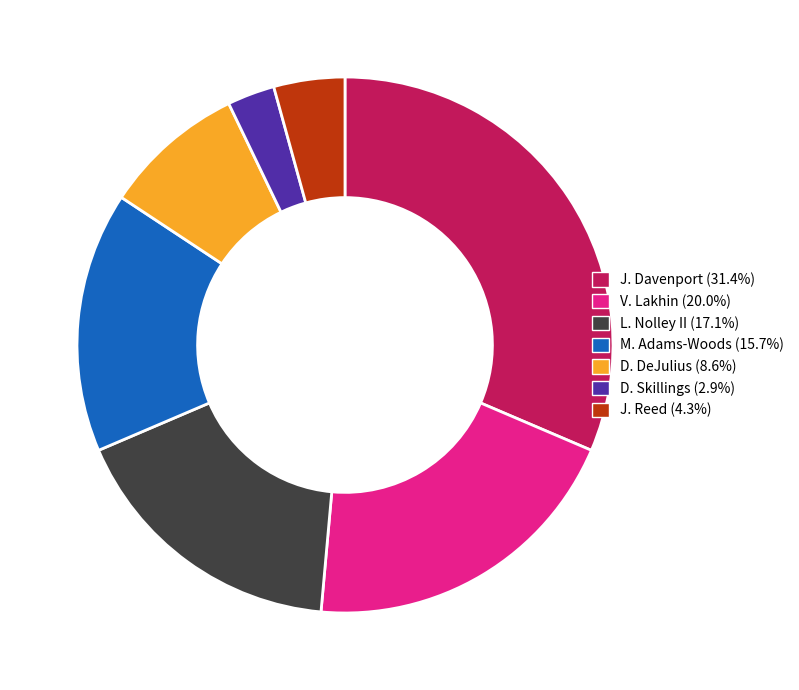

Is there a majority slice in this chart?

No